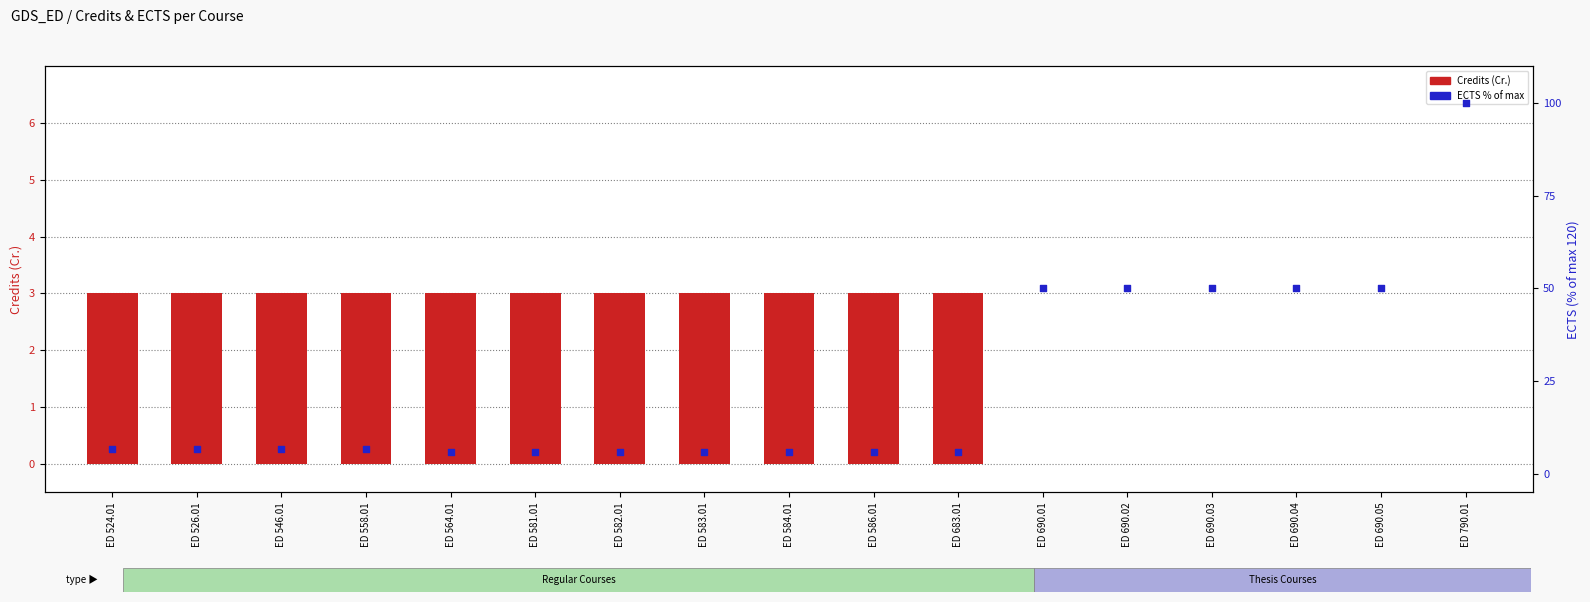

What are all the series names shown in the legend?

Credits (Cr.), ECTS (% of max)